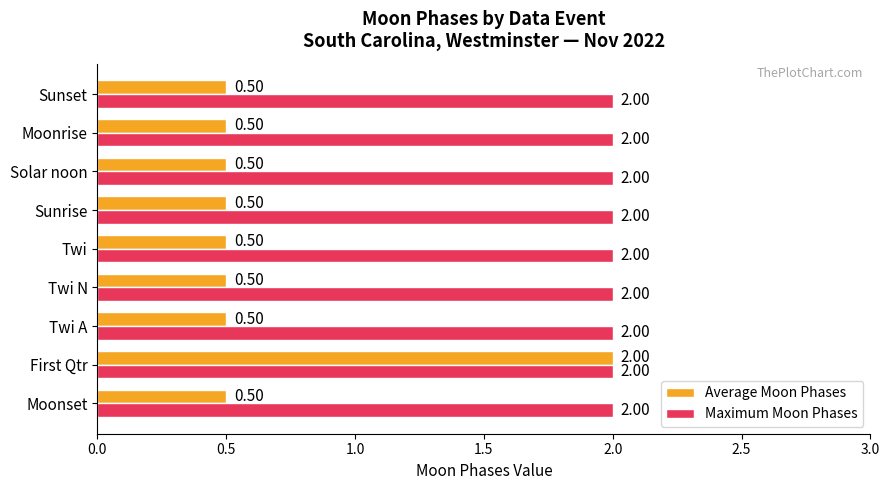

Rank the series by their average value, from lowest to highest.

Average Moon Phases, Maximum Moon Phases